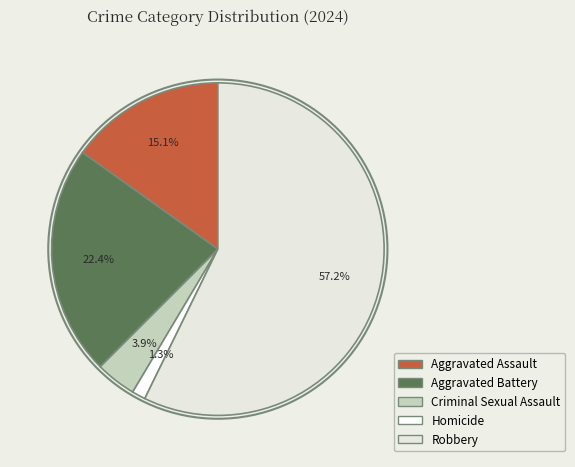

Is the sum of Aggravated Assault and Aggravated Battery greater than half?

No